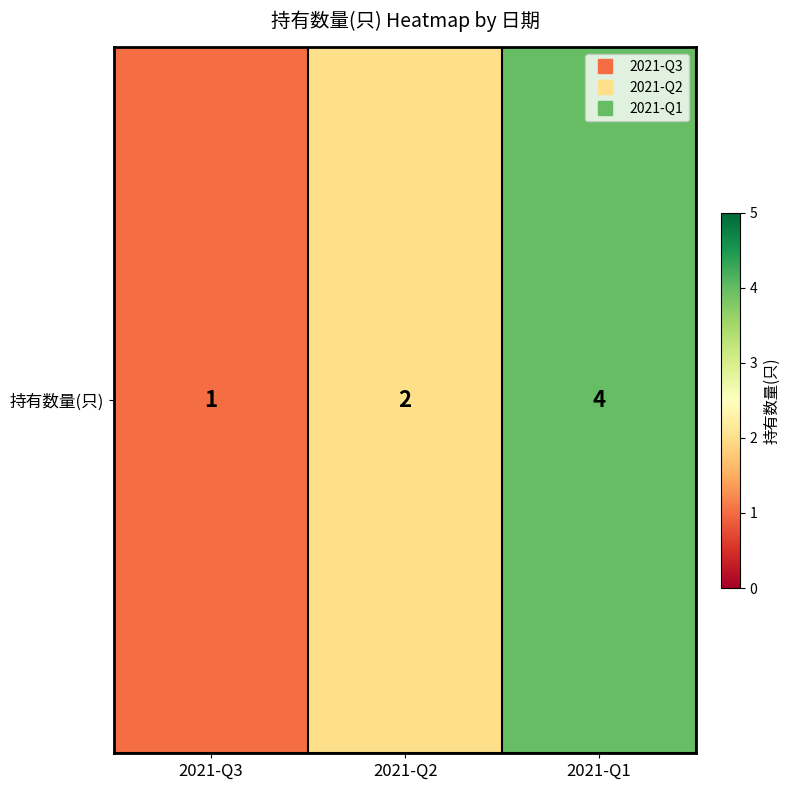

What is the difference between the values at 2021-Q1 and 2021-Q2?

2